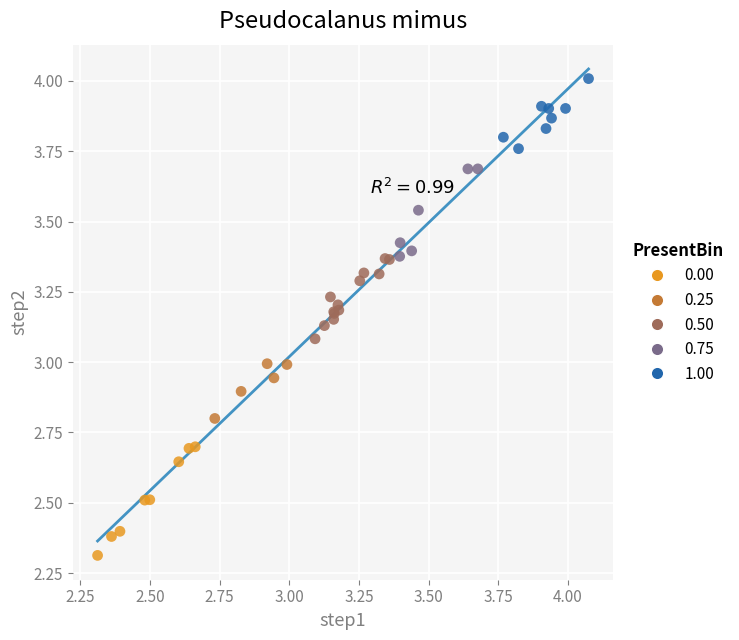

Which series reaches the maximum Y coordinate?

1.00